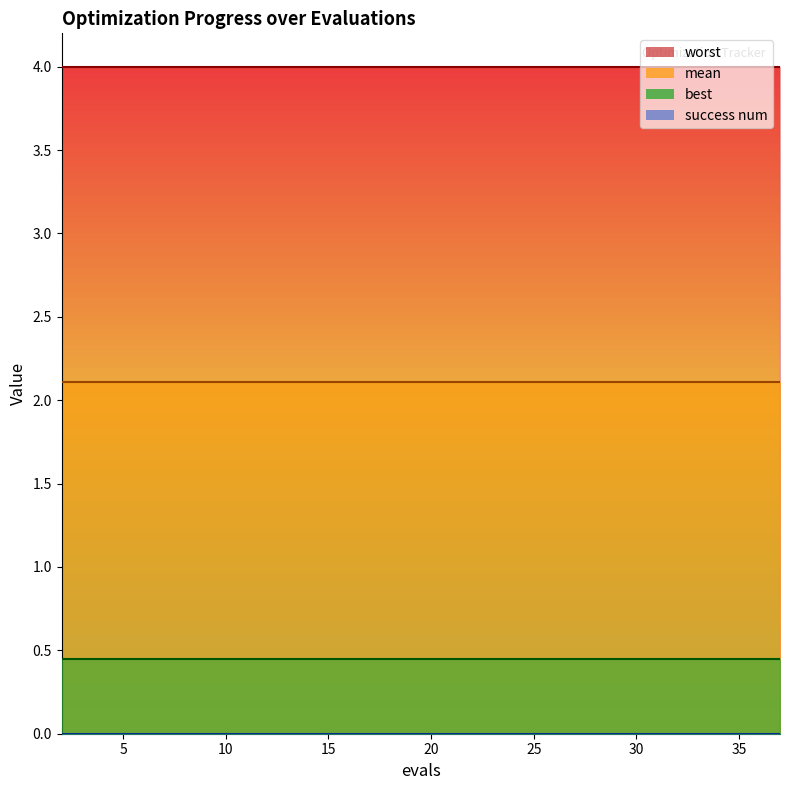

True or false: best and worst intersect in this chart.

False